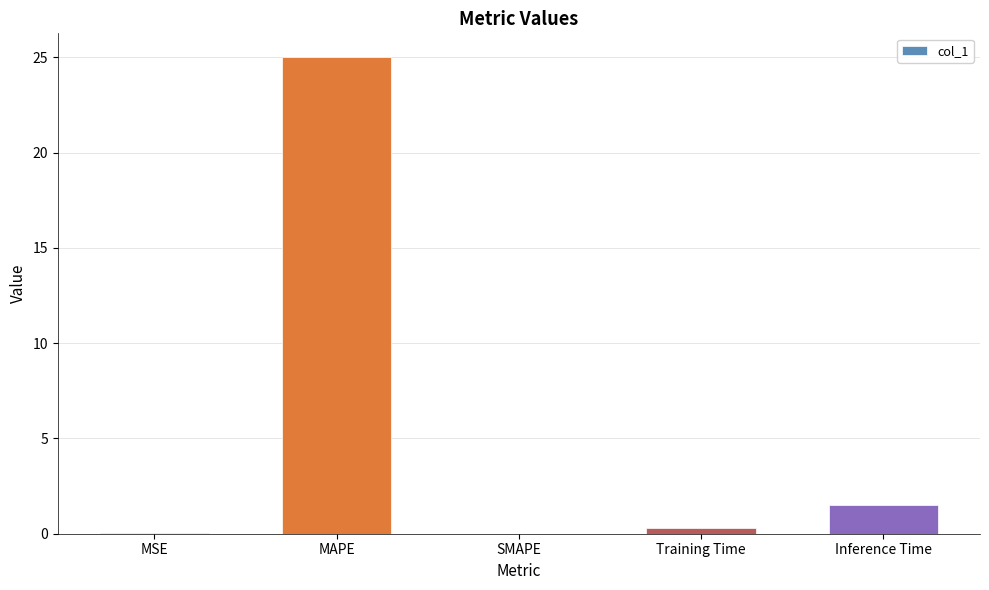

True or false: the data shows 0.0 at SMAPE.

True